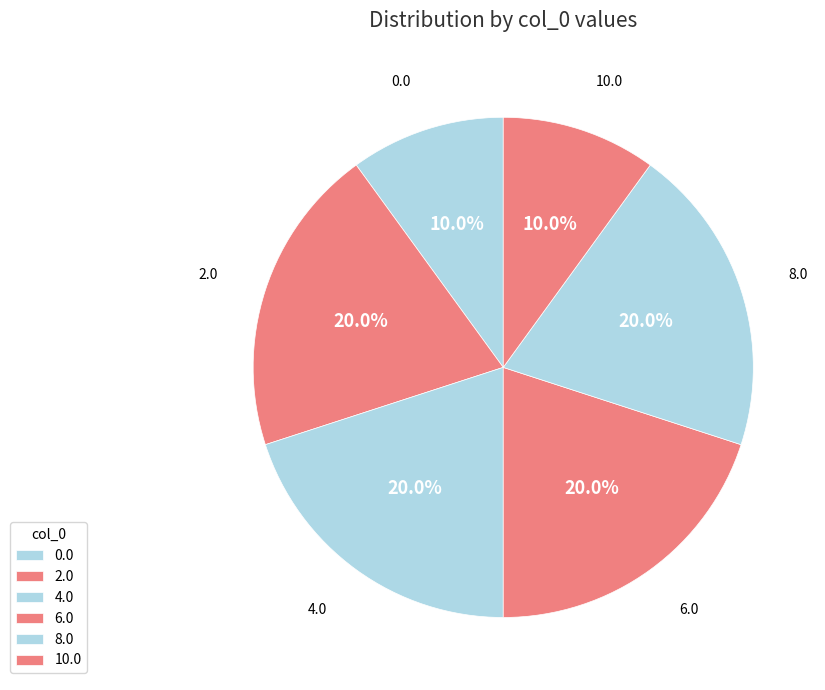

What is the ratio of the value at 0.0 to the value at 10.0?

1.0